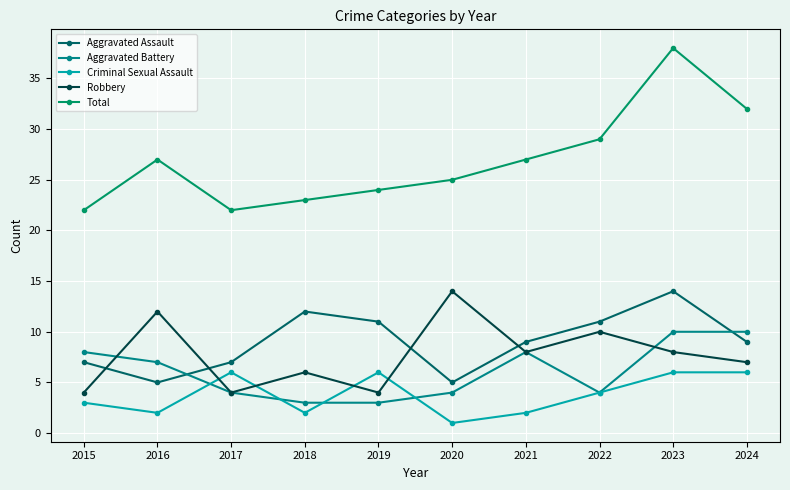

Which series changed the most between 2016 and 2024?

Robbery